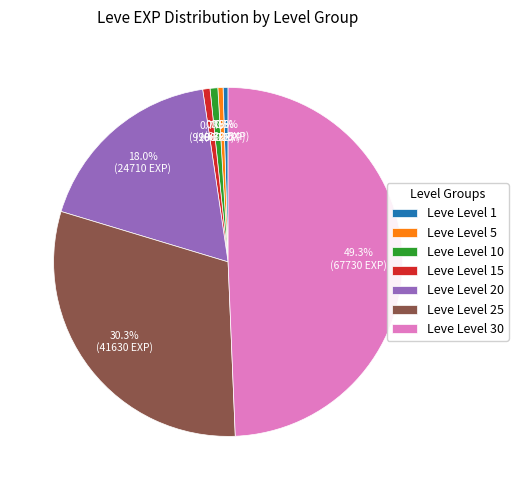

What percentage is the Leve Level 30 slice, to the nearest percent?

49%